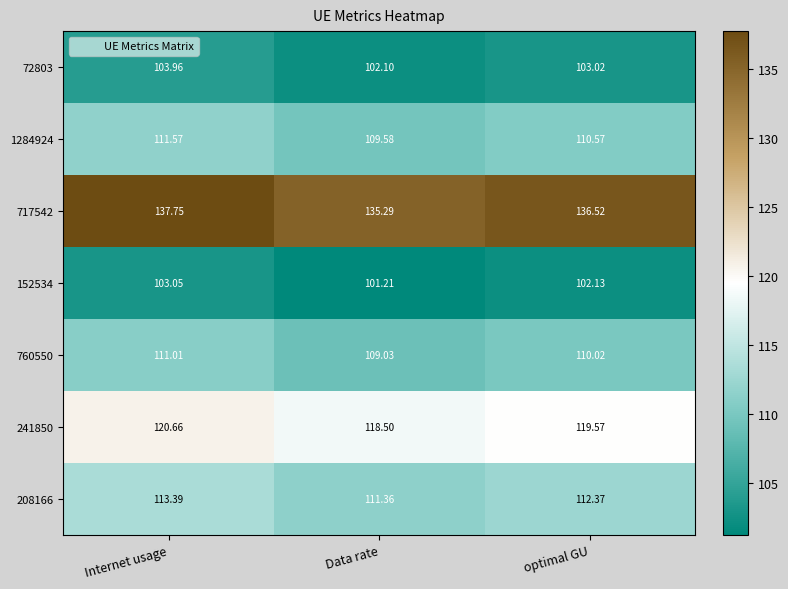

At which category does the chart reach its minimum across all series?

Data rate